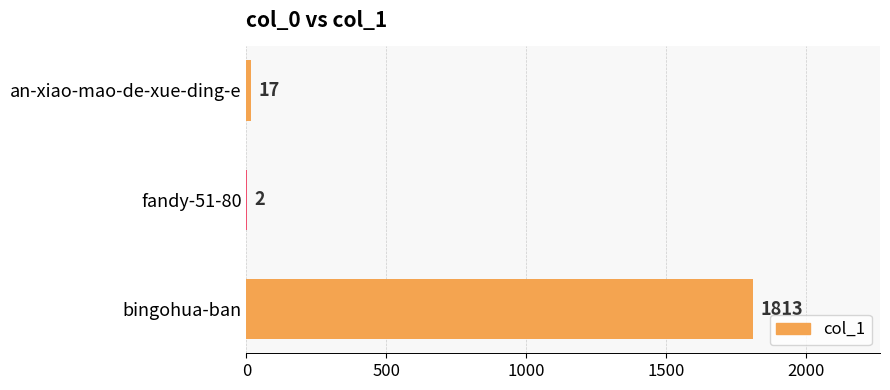

Are the bars horizontal?

Yes